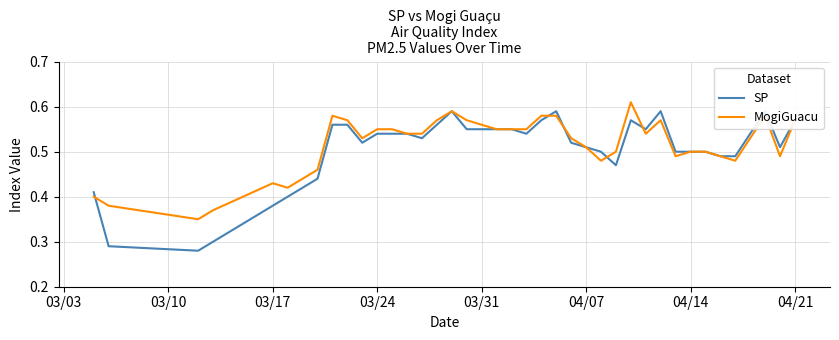

List the series in order of their peak value, lowest first.

SP, MogiGuacu